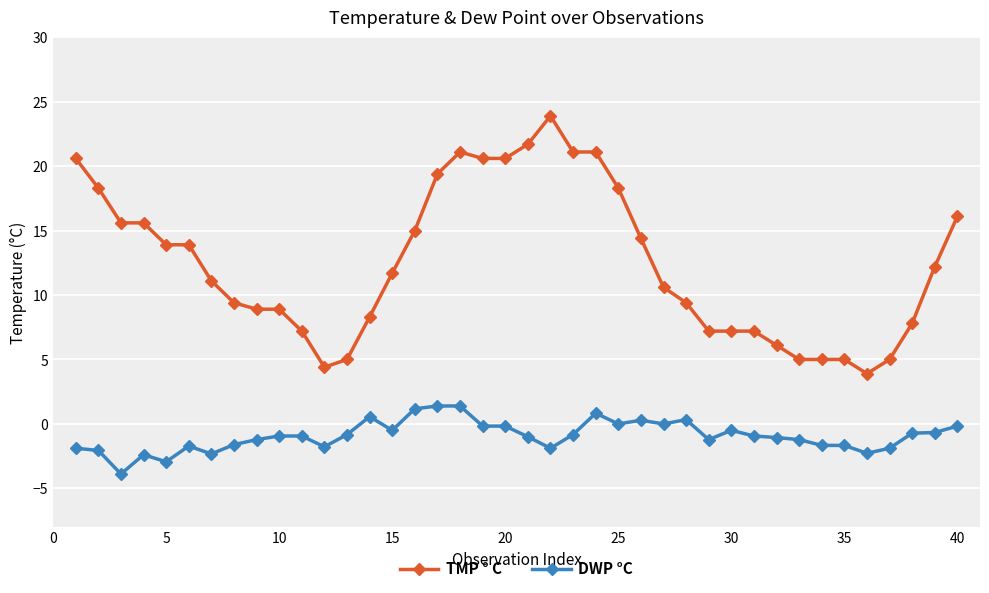

Which series has the largest total across all categories?

TMP ° C